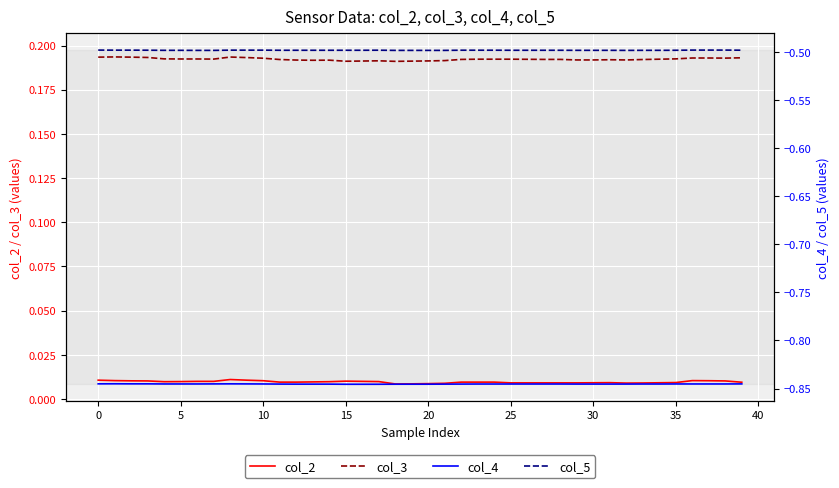

True or false: col_3 and col_2 intersect in this chart.

False